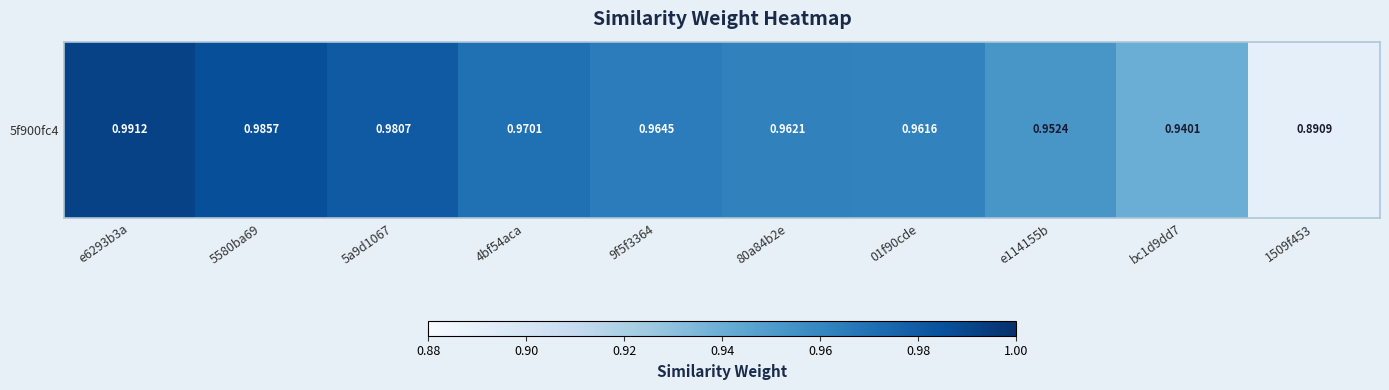

Which label corresponds to the largest value in the chart?

e6293b3a